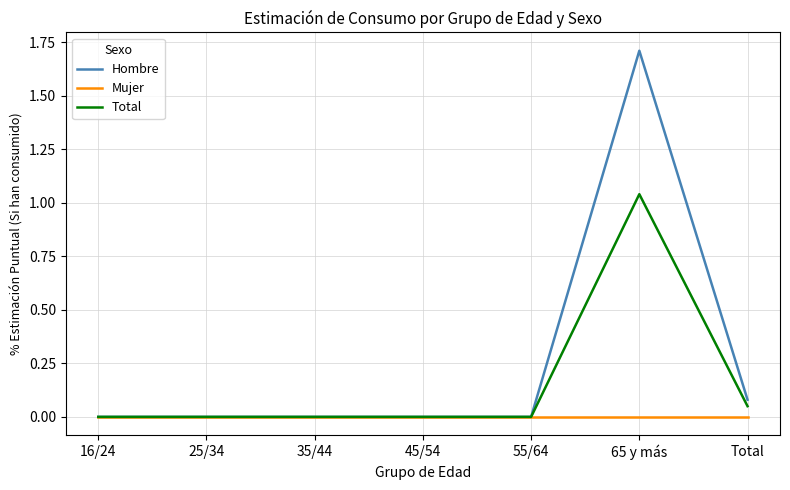

How many lines are shown in the chart?

3